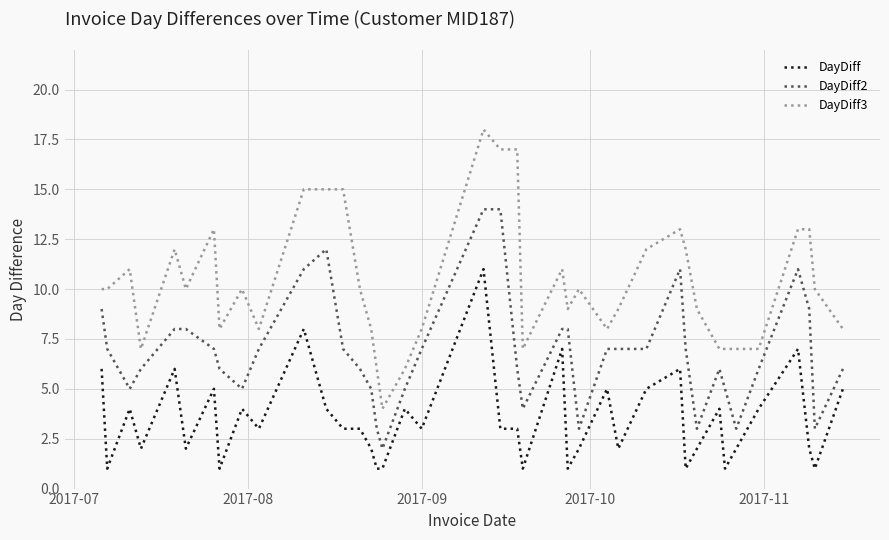

True or false: DayDiff and DayDiff3 intersect in this chart.

False